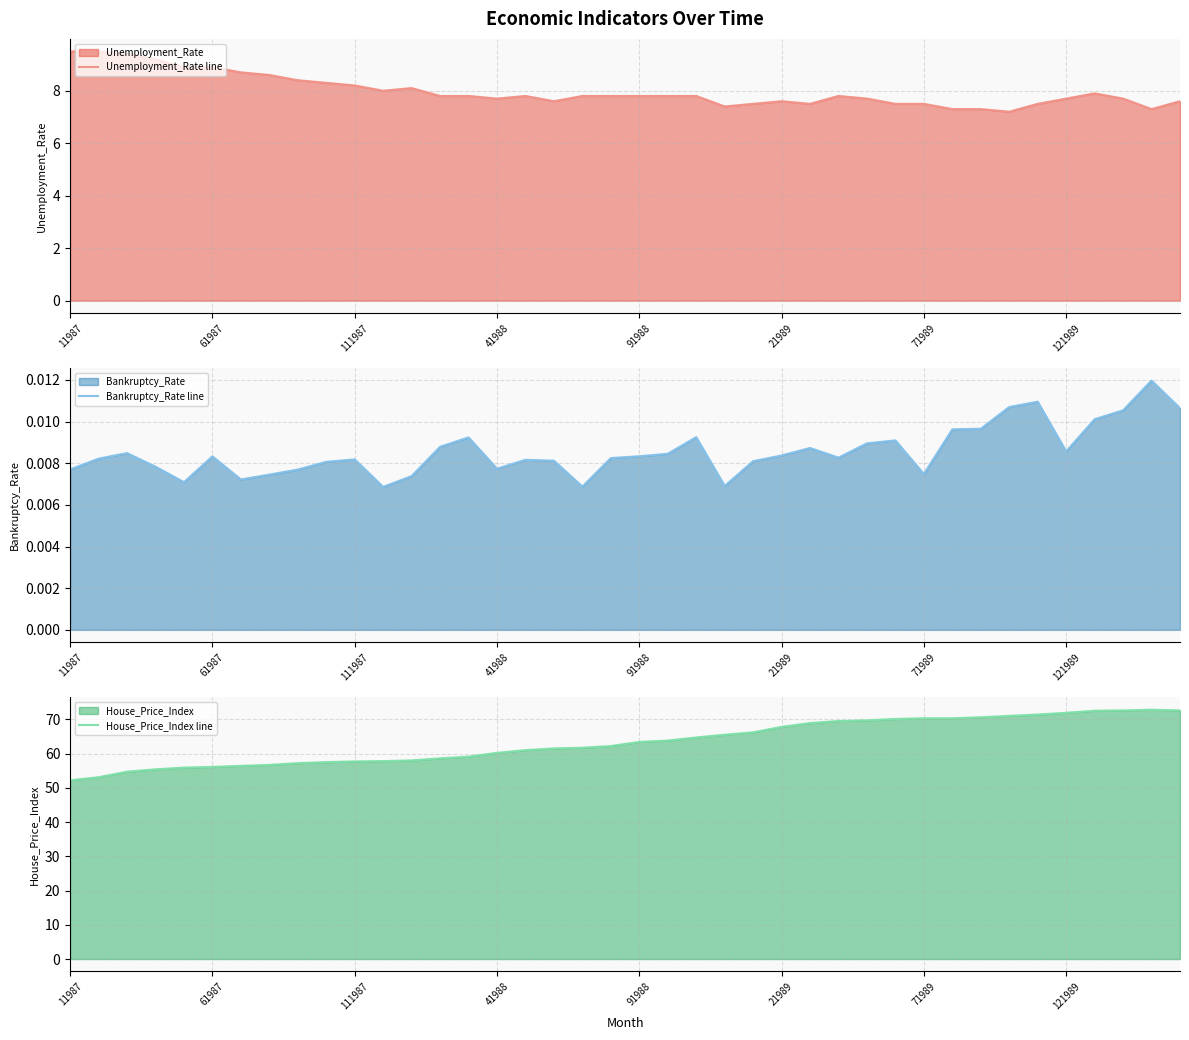

What is the highest value of the House_Price_Index line series?

72.8